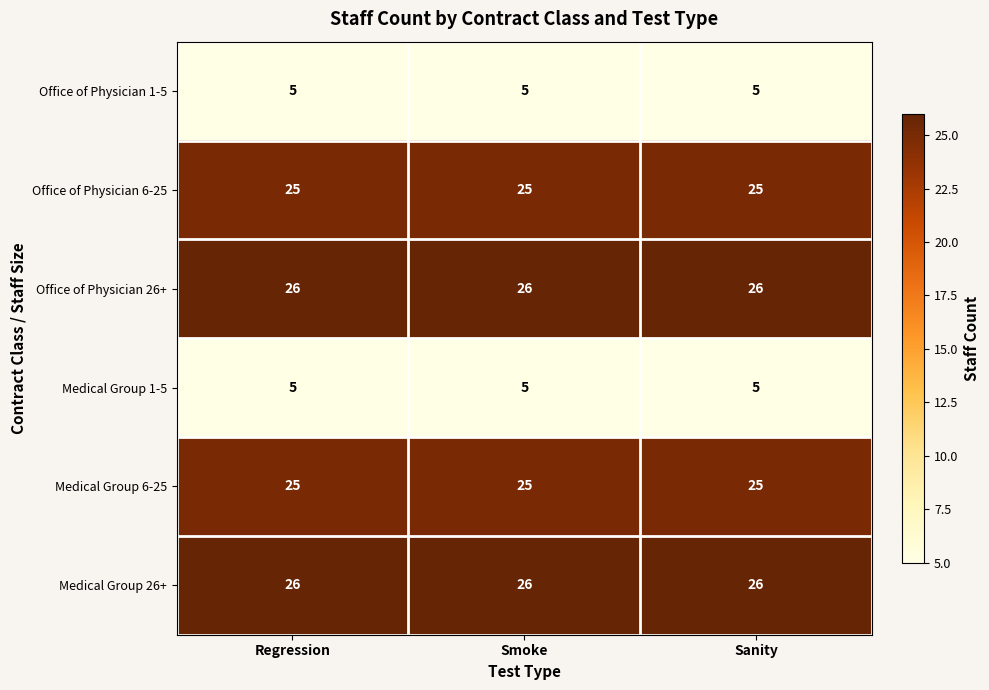

What is the total value across all series at Sanity?

112